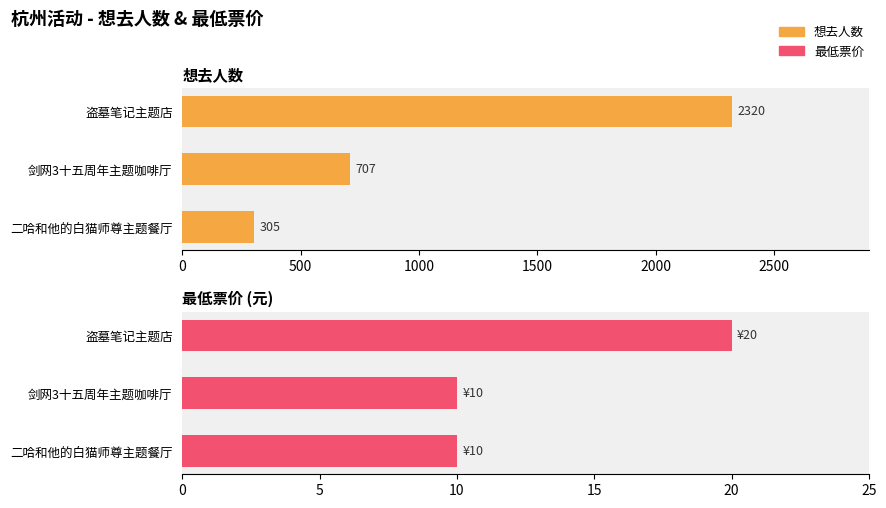

Does the chart contain any negative values?

No